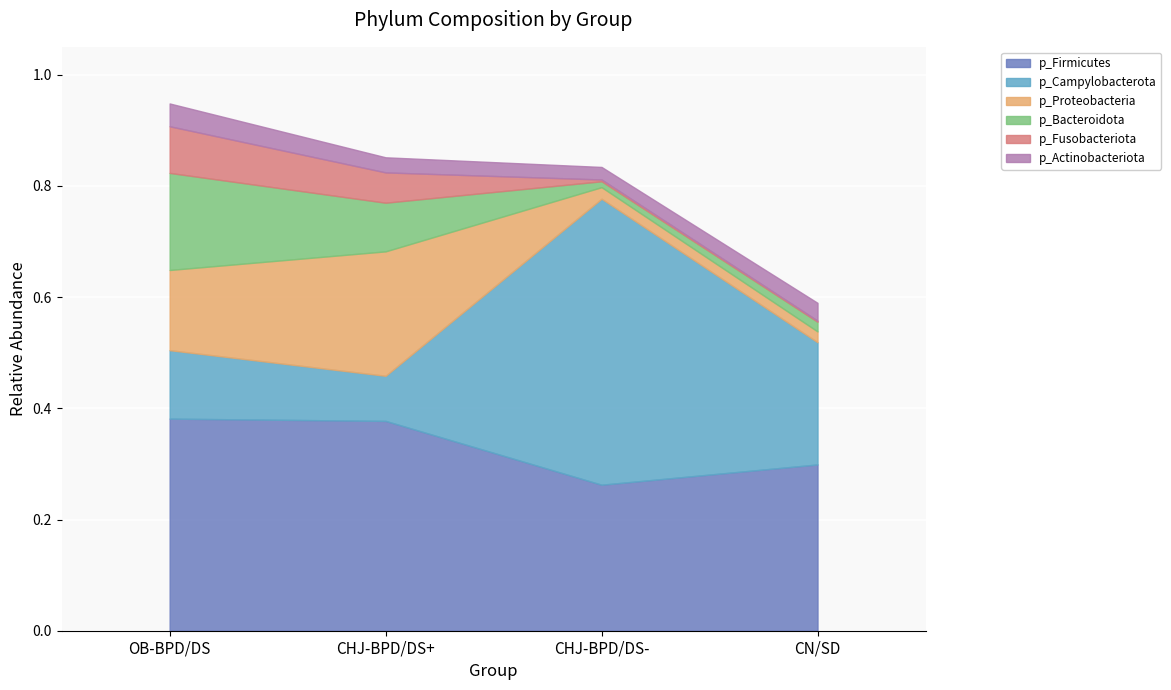

What are all the series names shown in the legend?

p_Firmicutes, p_Campylobacterota, p_Proteobacteria, p_Bacteroidota, p_Fusobacteriota, p_Actinobacteriota